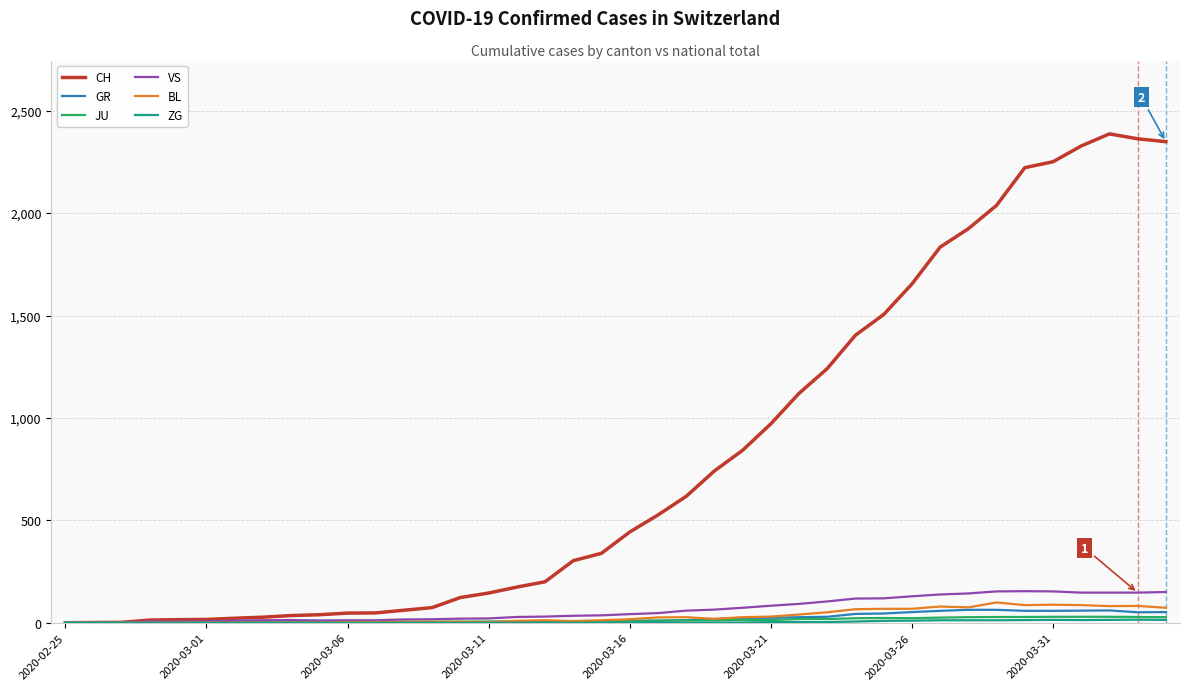

Which series has the largest total across all categories?

CH